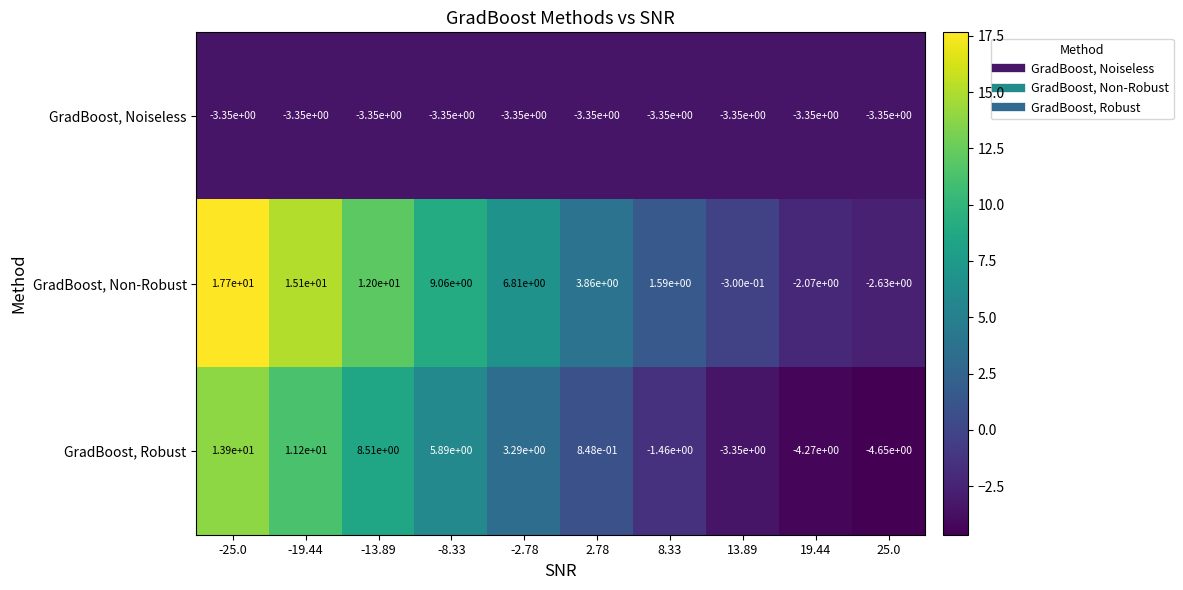

Between -13.89 and 8.33, which series saw the biggest shift?

GradBoost, Non-Robust